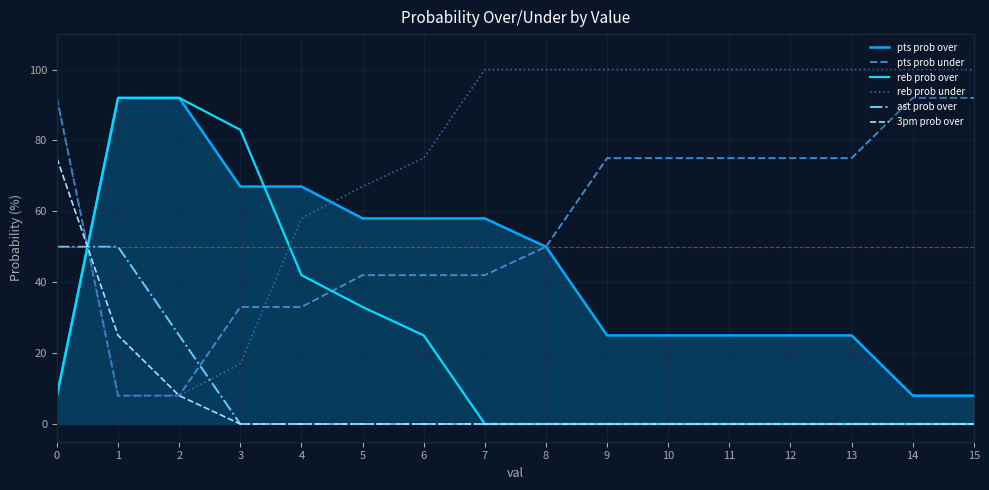

Which series changed the most between 0 and 14?

3pm prob over